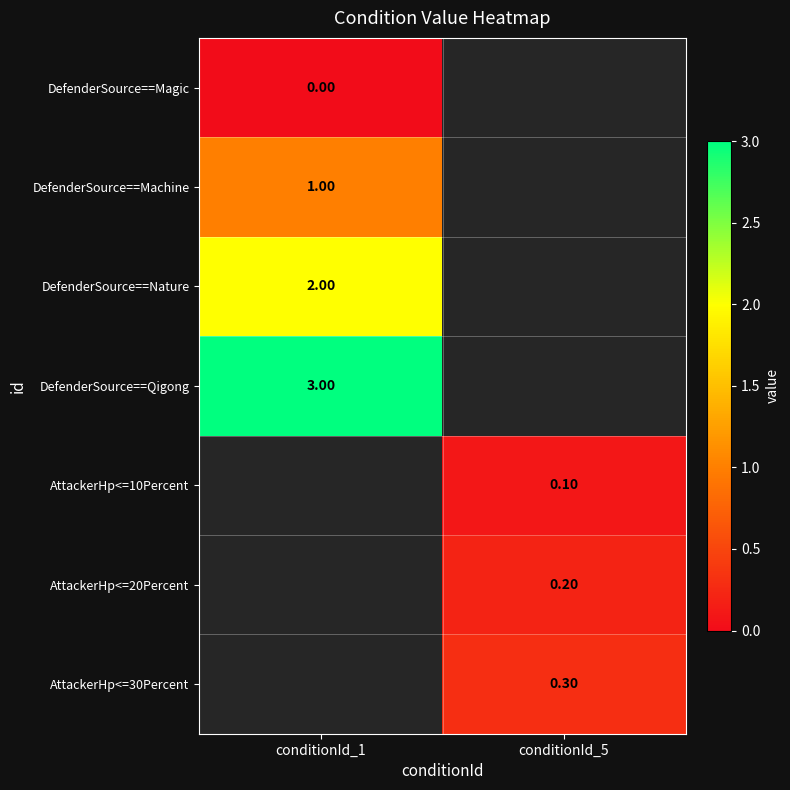

What is the greatest value displayed?

3.0